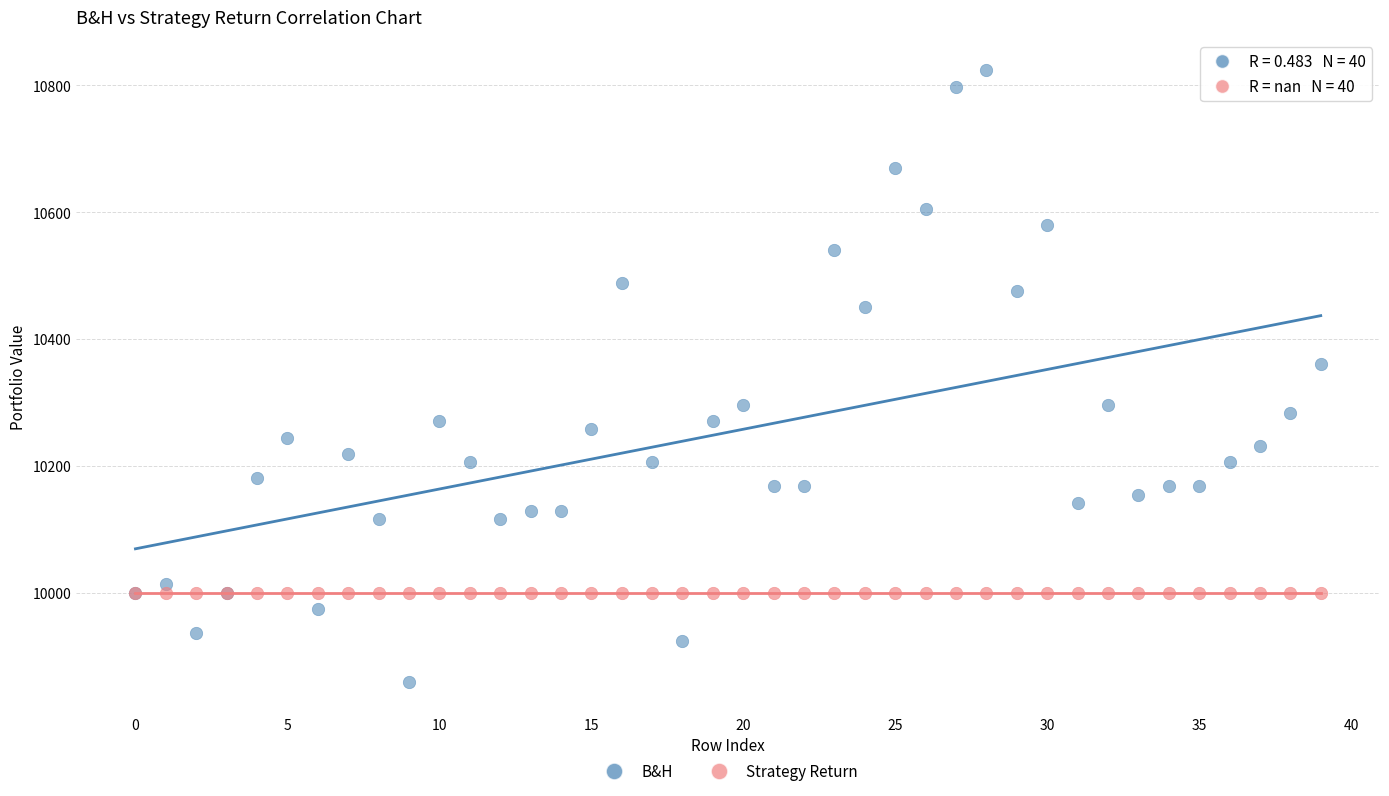

Across all series, what Y value is closest to 10341?

10360.4